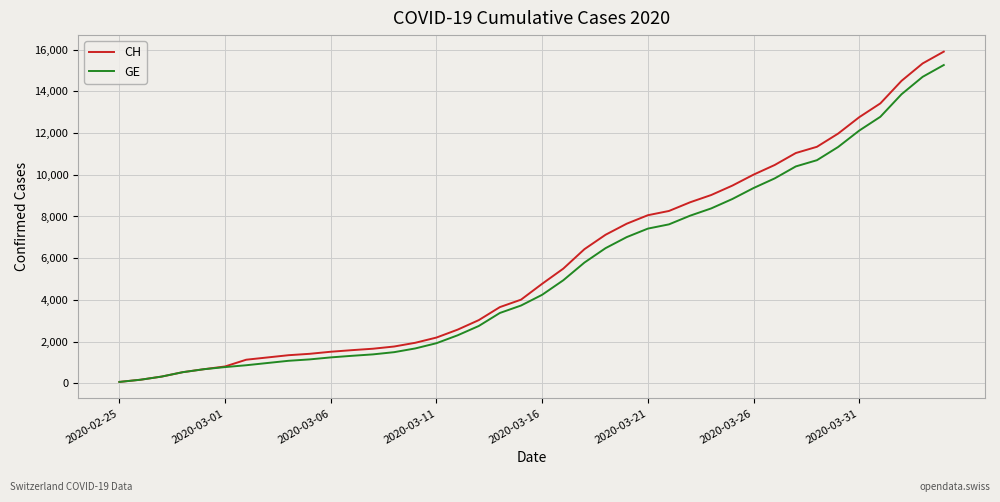

Which series has the widest spread of values?

CH